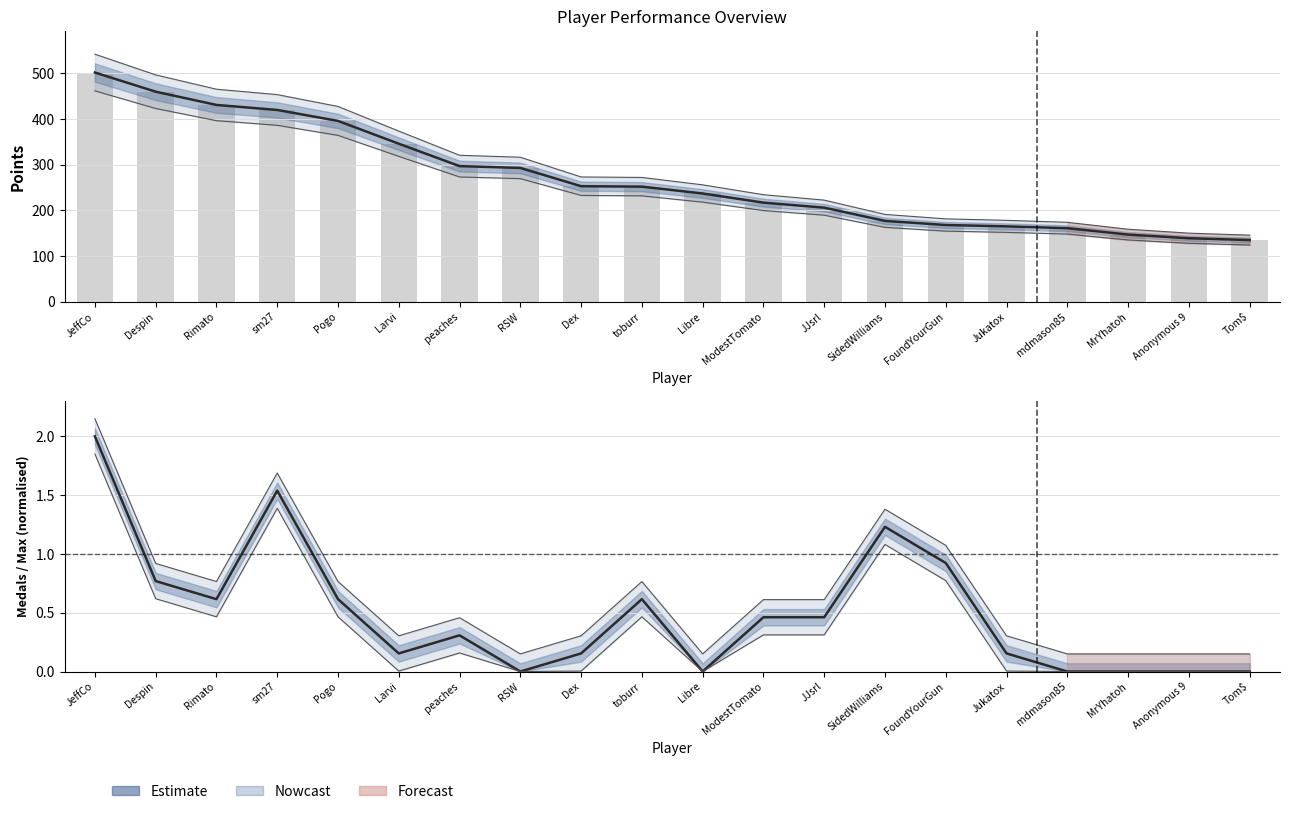

Is the value of Medals (Estimate) at Rimato greater than the value of Points (Estimate) at sm27?

No